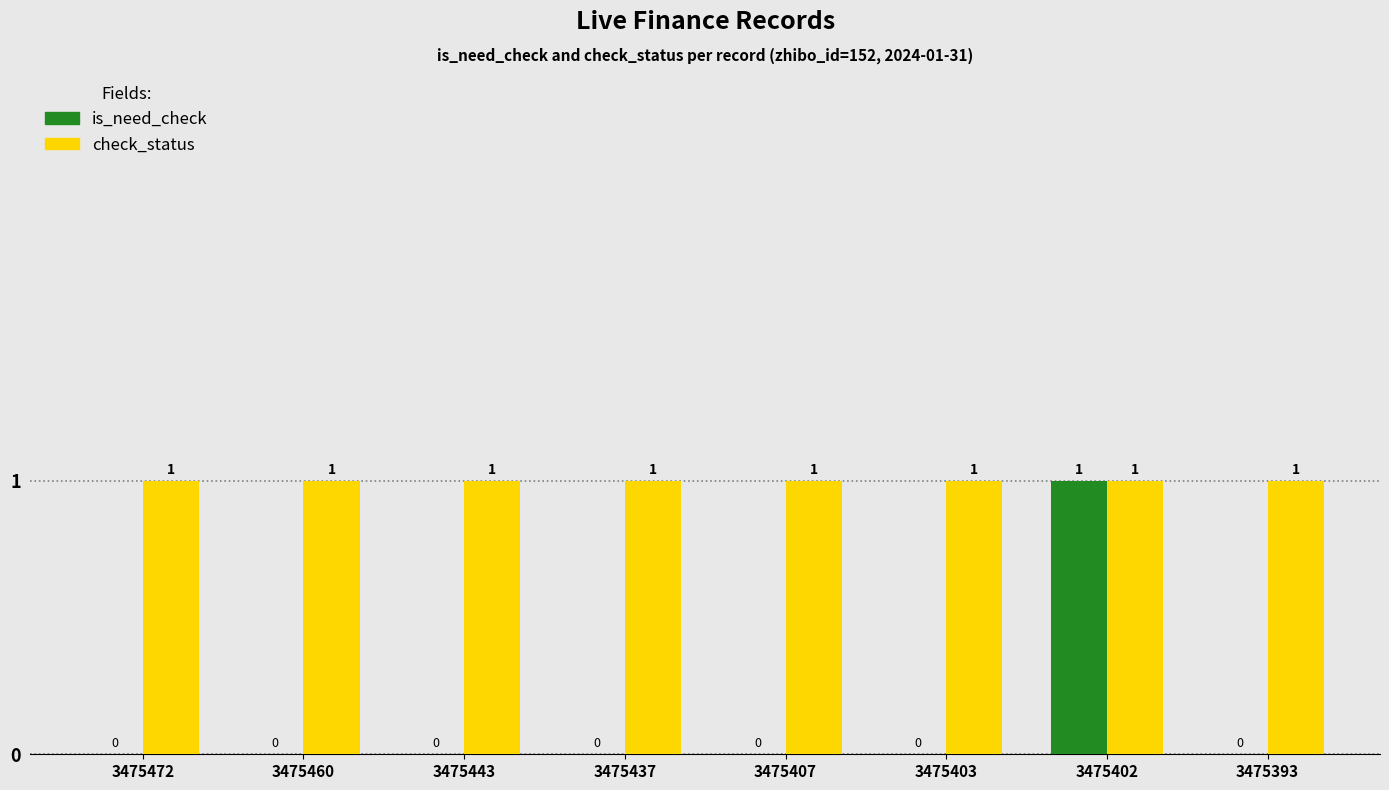

Is the value of check_status at 3475407 greater than the value of is_need_check at 3475403?

Yes